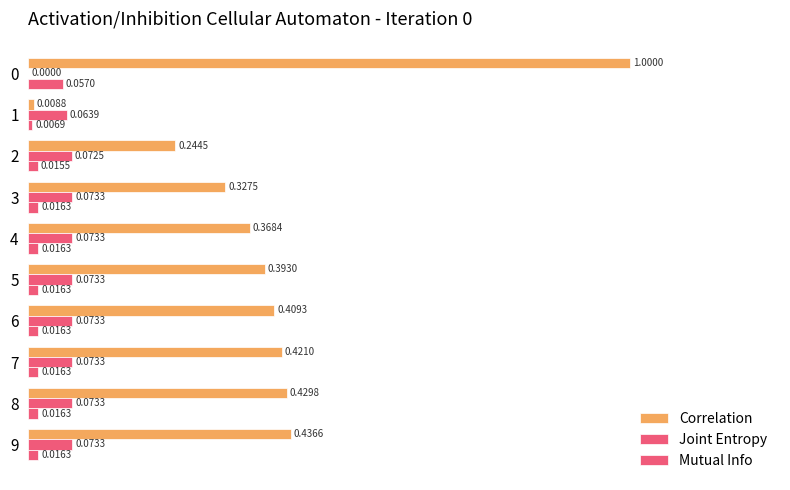

How many series are shown in this chart?

3